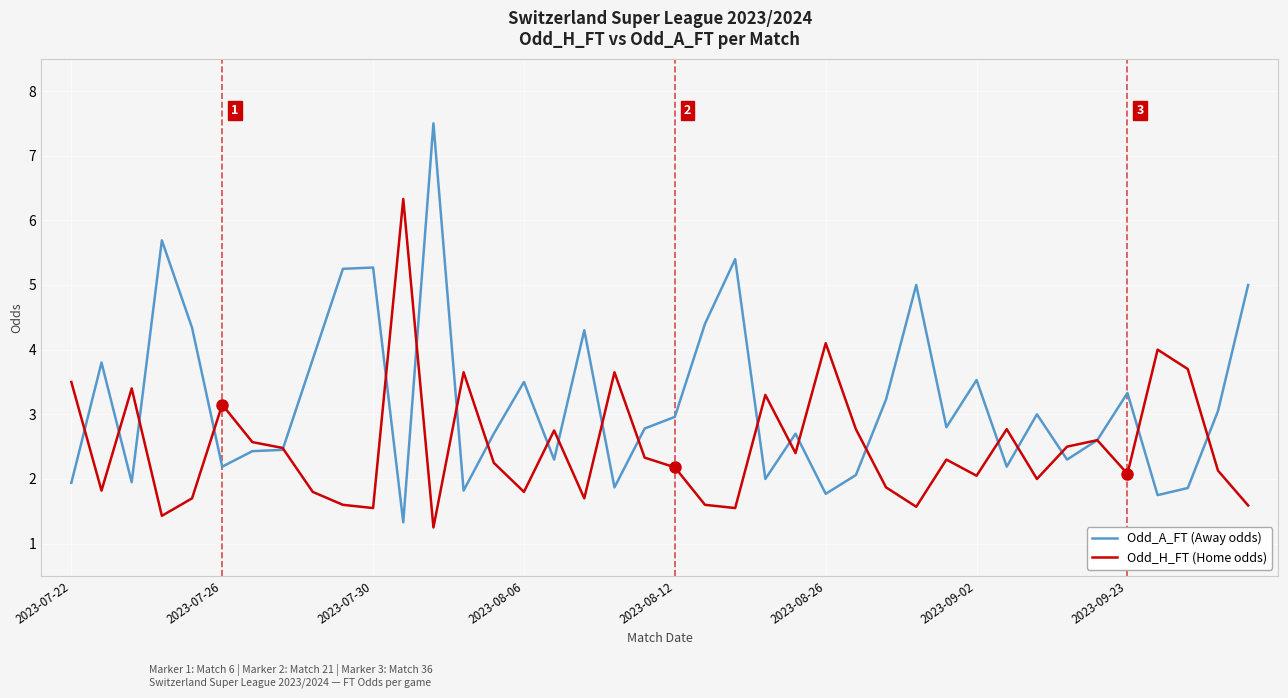

What is the highest value of the Odd_A_FT (Away odds) series?

7.5